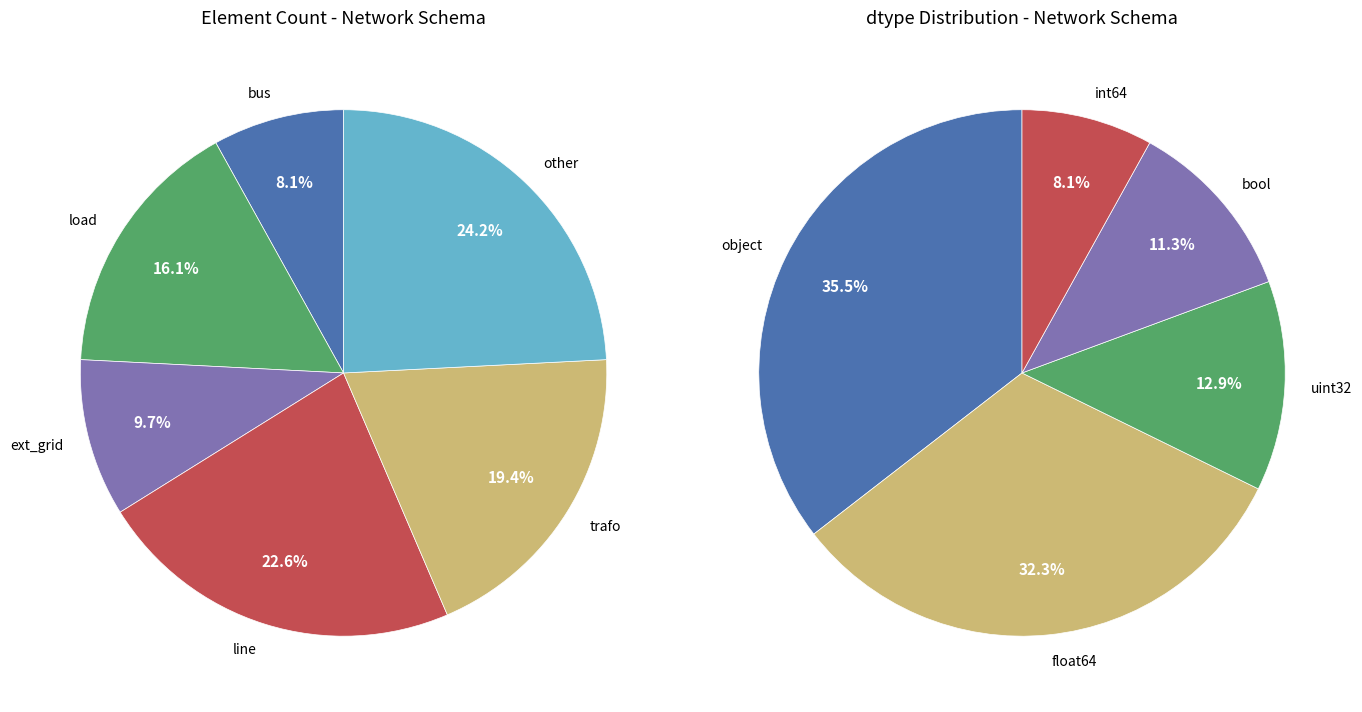

What portion of the pie excludes bus?

91.9%